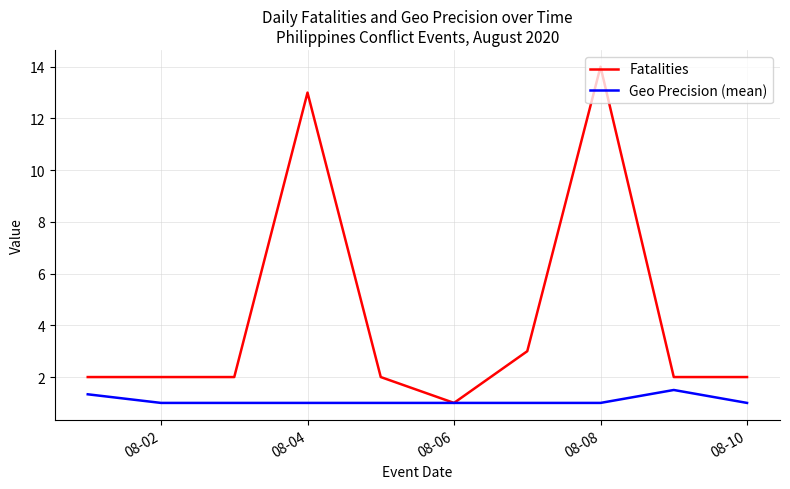

Which series has the largest total across all categories?

Fatalities